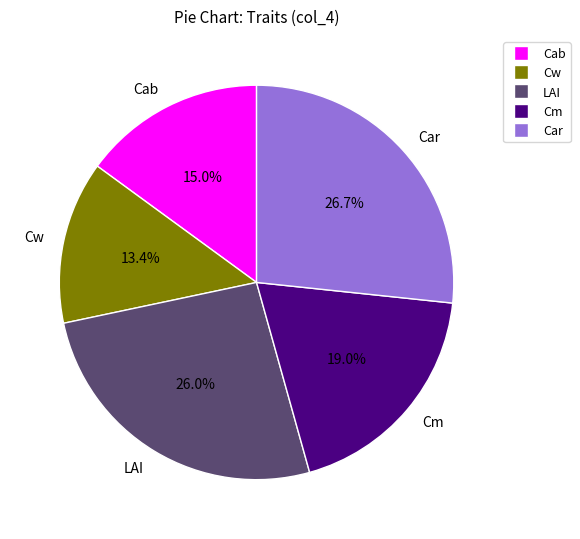

Count the number of slices in the pie.

5